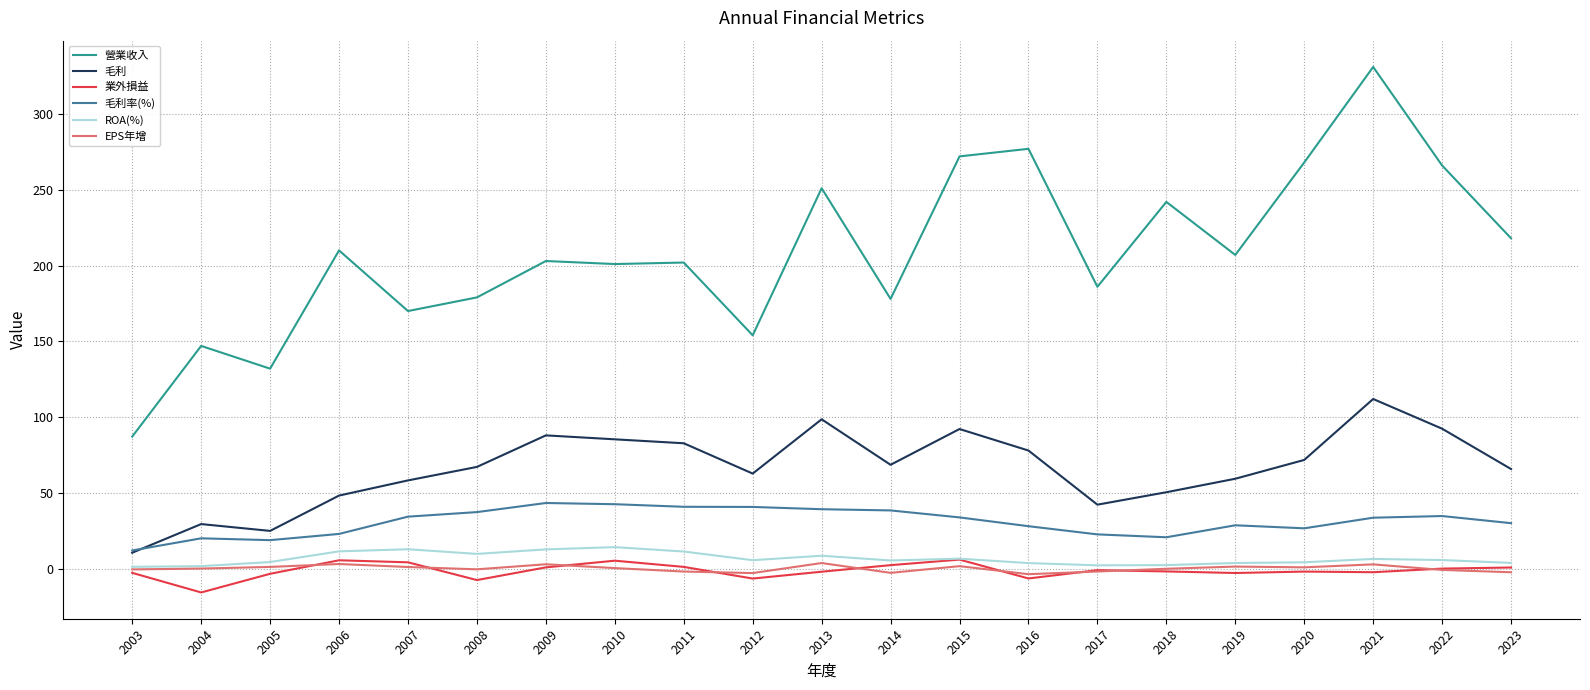

Does the chart have visible grid lines?

Yes